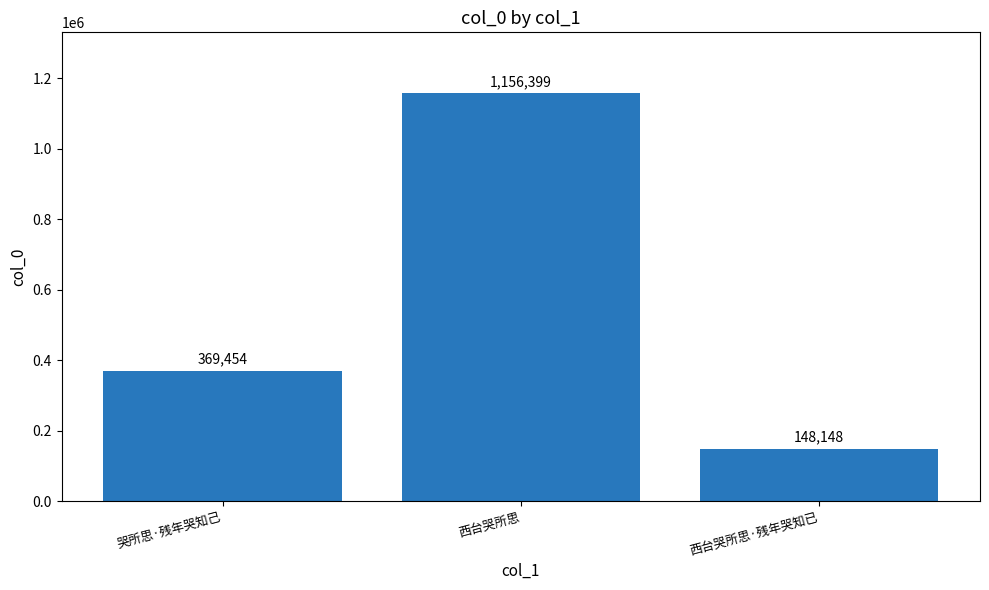

How many bars are there in total?

3